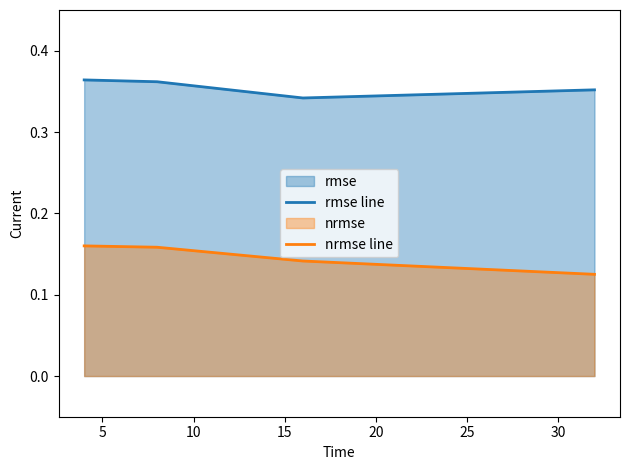

What is the value of the rmse line point at the 1st from the left?

0.4